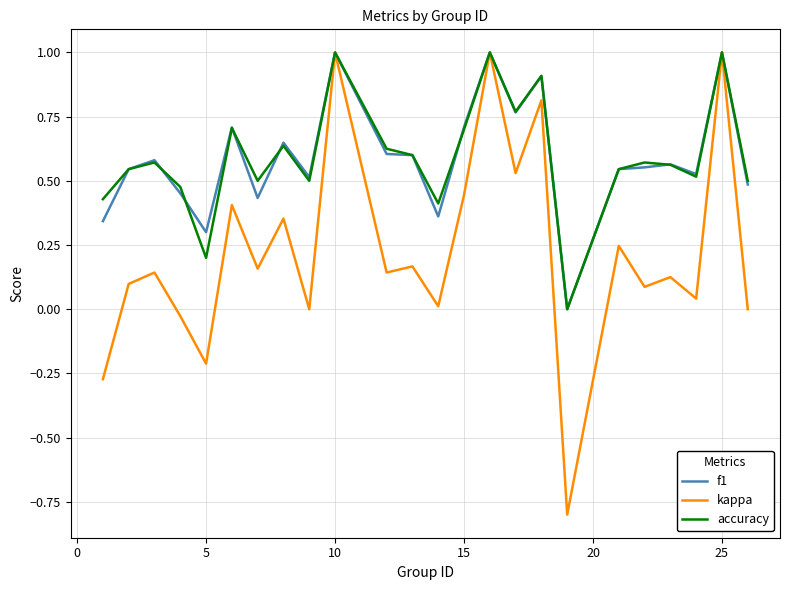

Does the chart have visible grid lines?

Yes